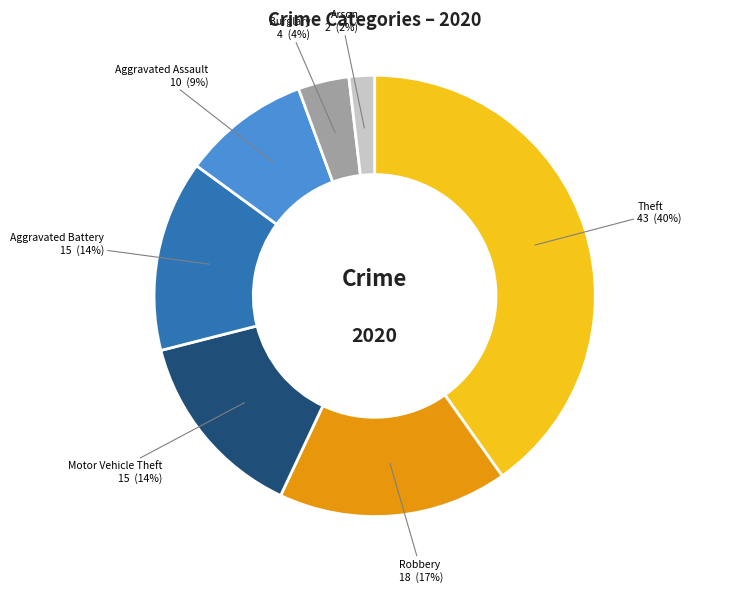

To the nearest percent, what is the difference between the largest and smallest slice percentages?

38%